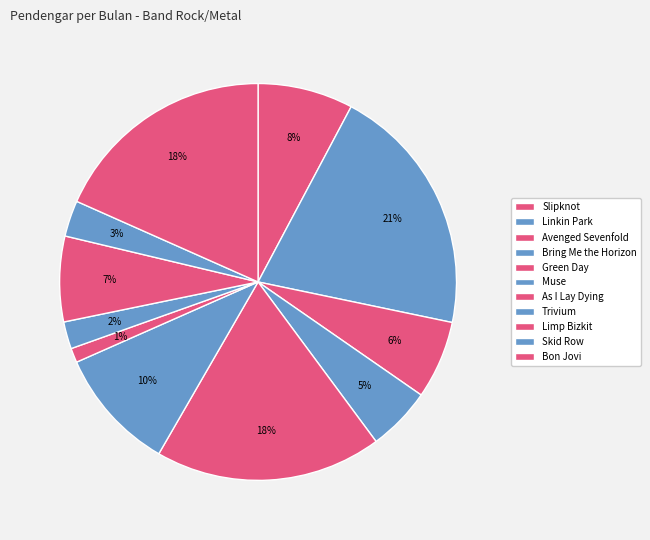

Rank the categories by value from lowest to highest.

As I Lay Dying, Trivium, Skid Row, Bring Me the Horizon, Avenged Sevenfold, Limp Bizkit, Slipknot, Muse, Bon Jovi, Green Day, Linkin Park